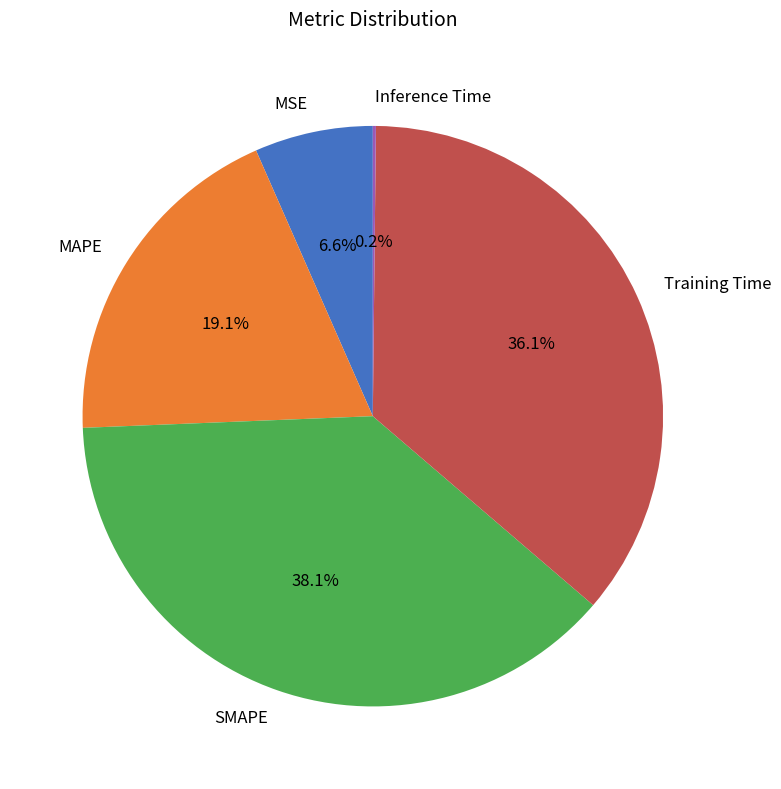

True or false: SMAPE accounts for 32% of the total.

False